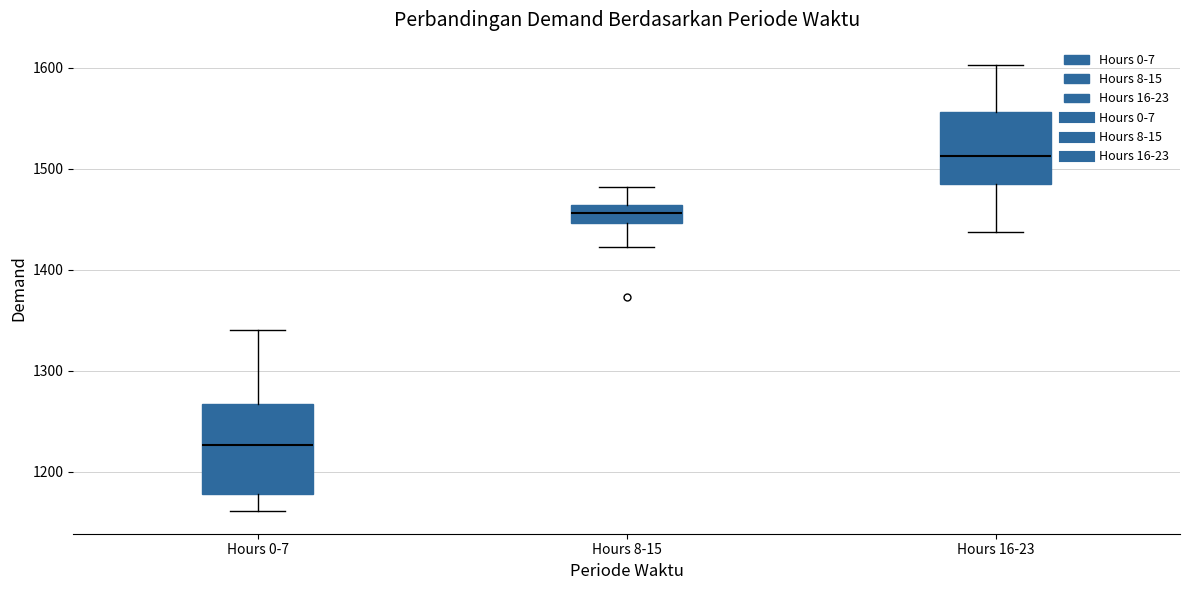

Where is the upper edge of the box for Hours 8-15 on the y-axis? The values are not printed on the chart, so give them approximately, as read against the axis.

1460